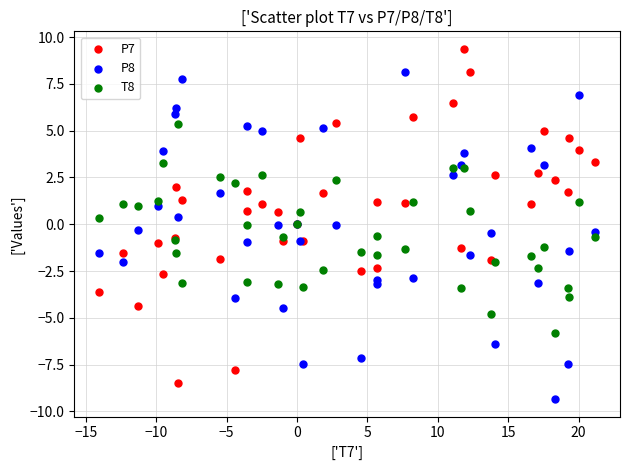

Which series reaches the maximum Y coordinate?

P7